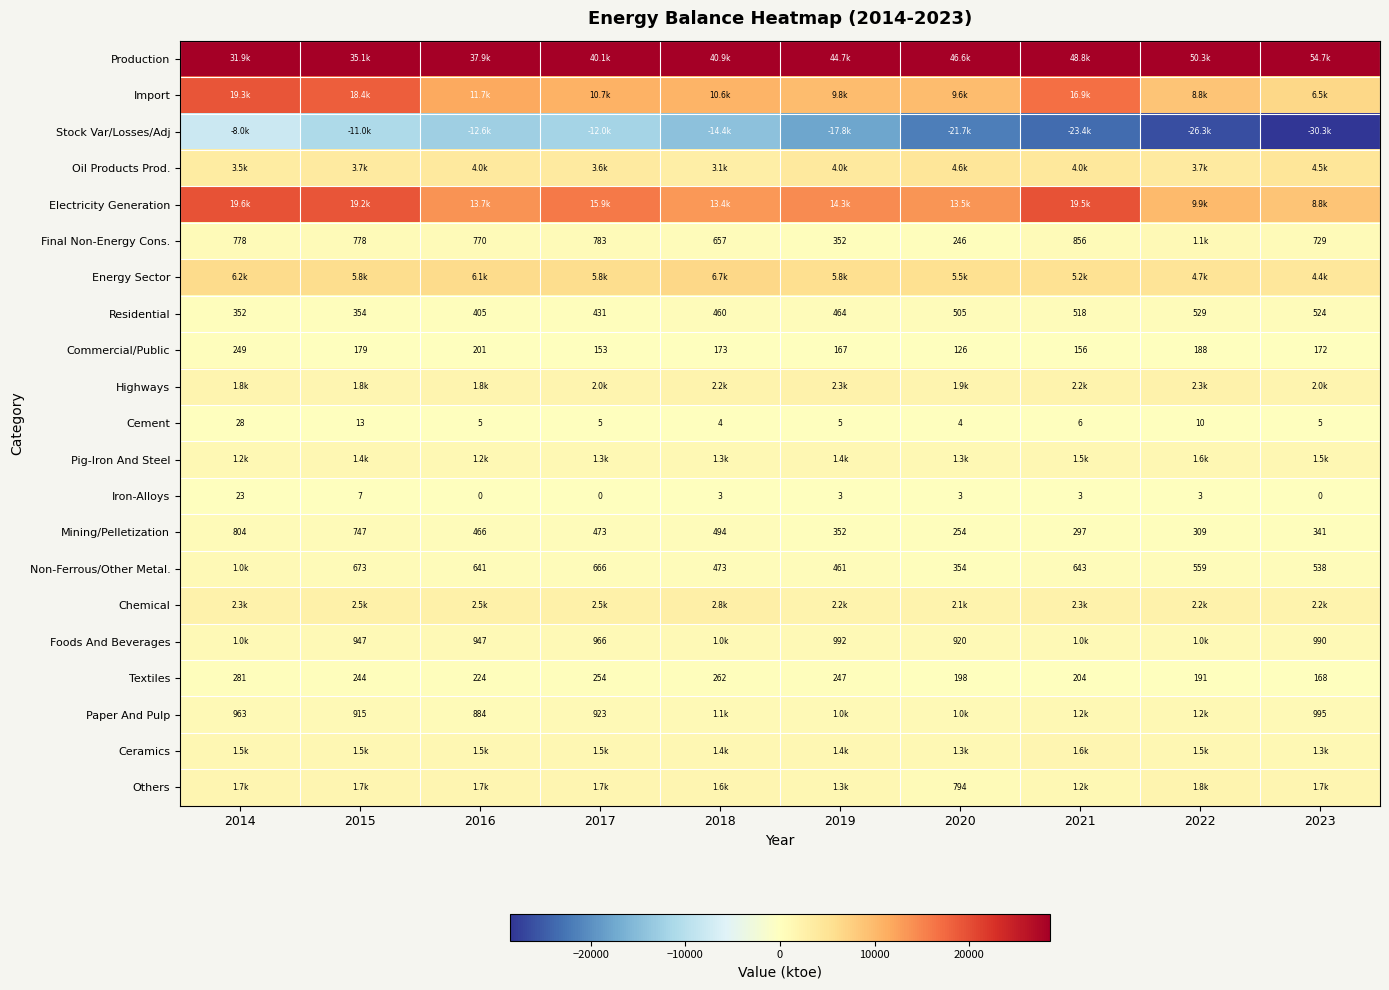

Is the value of Commercial/Public at 2022 greater than the value of Mining/Pelletization at 2018?

No